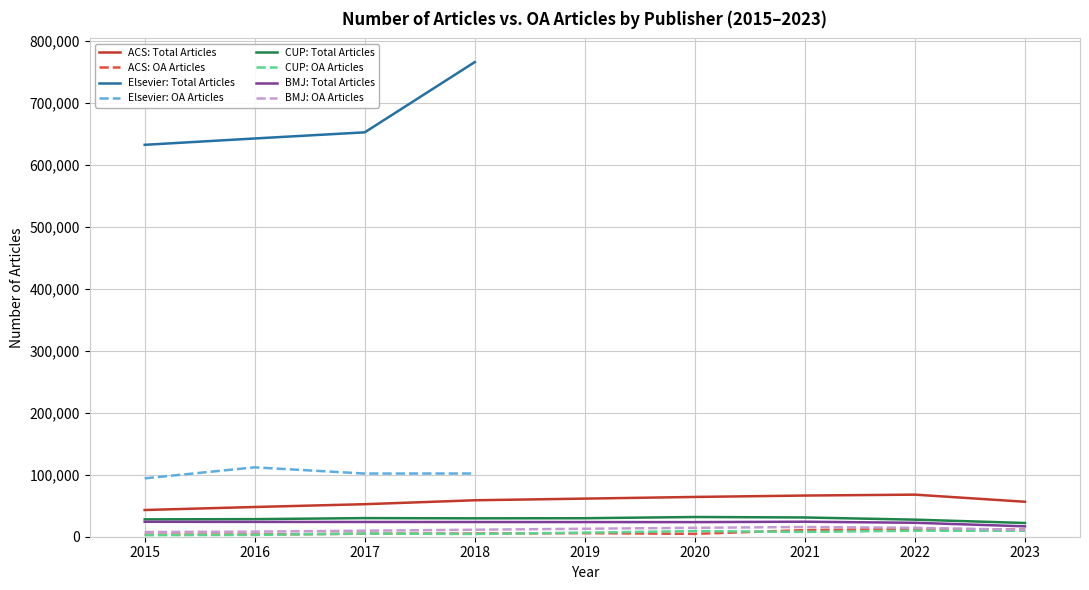

What is the difference between the NumberofOAArticles values at 2018 and 2016?

1541